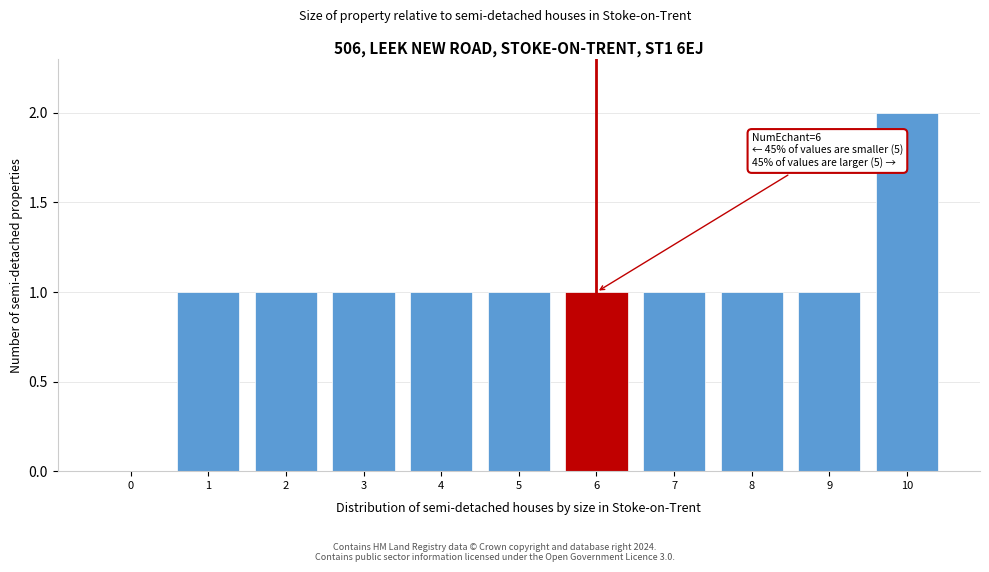

Reading left to right, extract all data points from this chart.

0=0	1=1	2=1	3=1	4=1	5=1	6=1	7=1	8=1	9=1	10=2